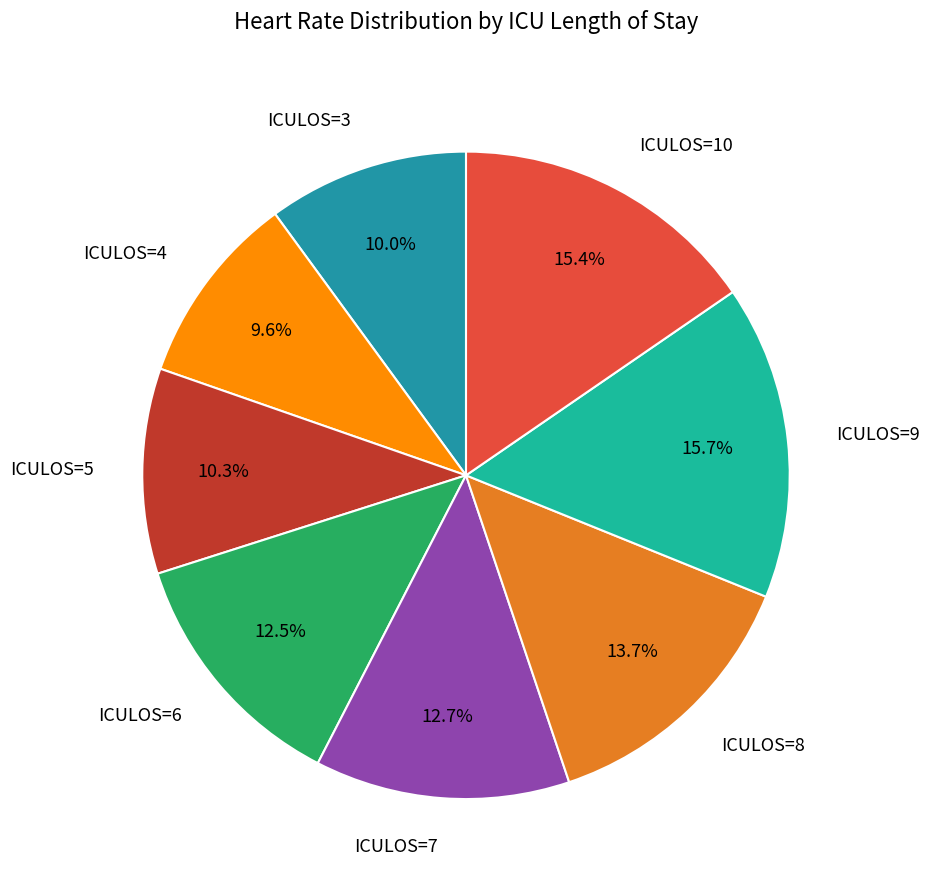

Does any single category account for the majority?

No